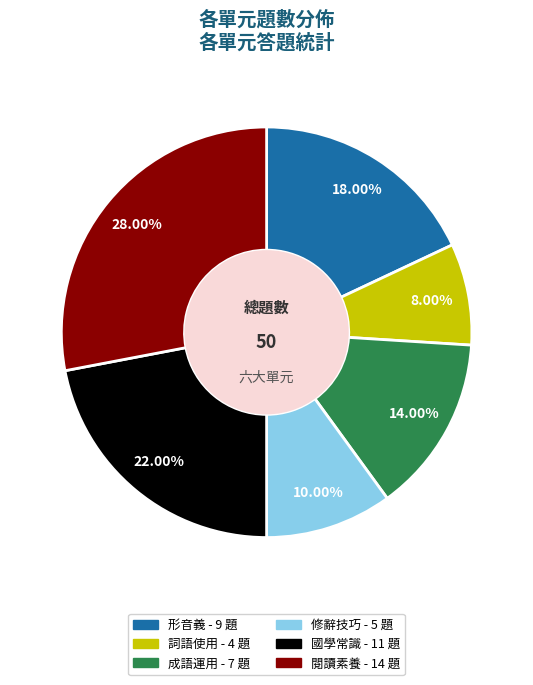

Approximately how many times larger is the value at 形音義 compared to 修辭技巧?

1.8